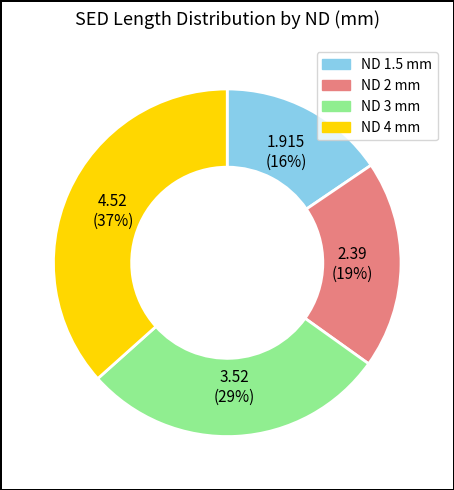

What percentage is the ND 2 mm slice, to the nearest percent?

19%